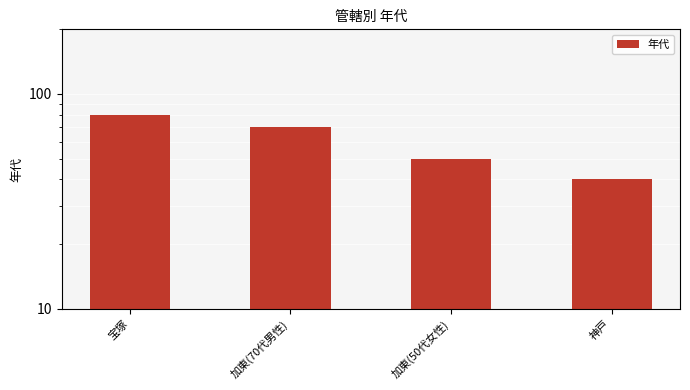

Count the number of data series in this chart.

1